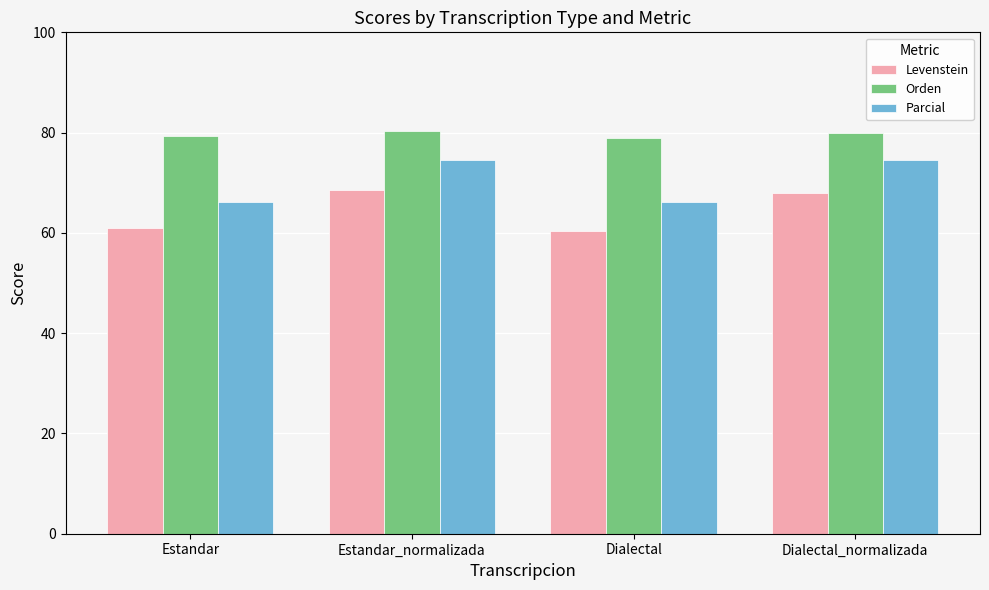

What is the lowest value of the Parcial series?

66.3